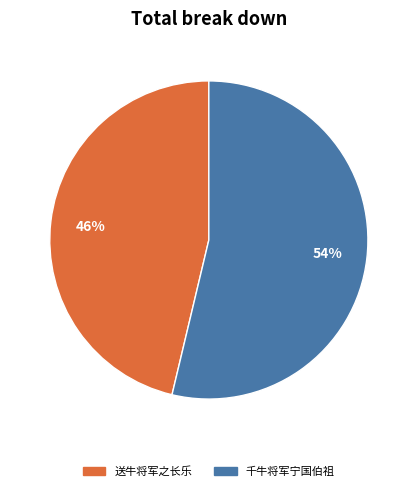

What is the smallest slice in the pie chart?

送牛将军之长乐